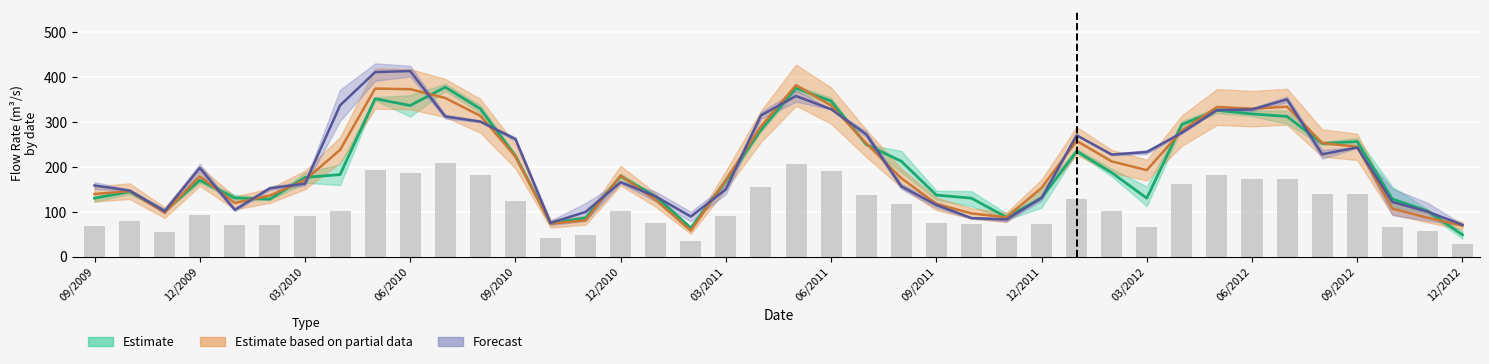

Does the chart contain stacked bars?

No